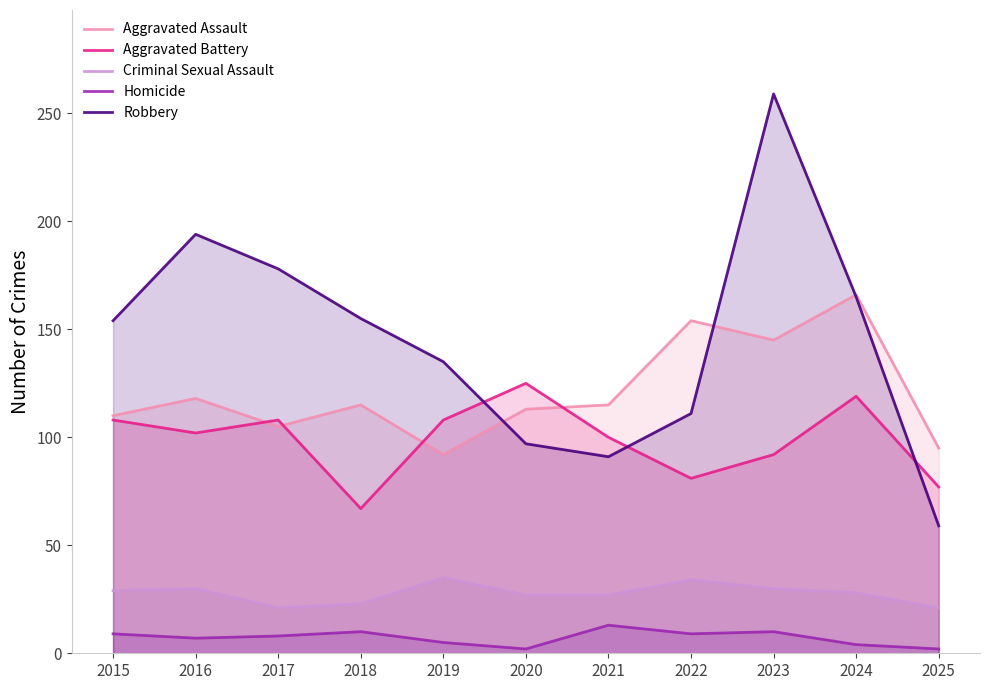

Does the chart display data point markers on the line(s)?

No